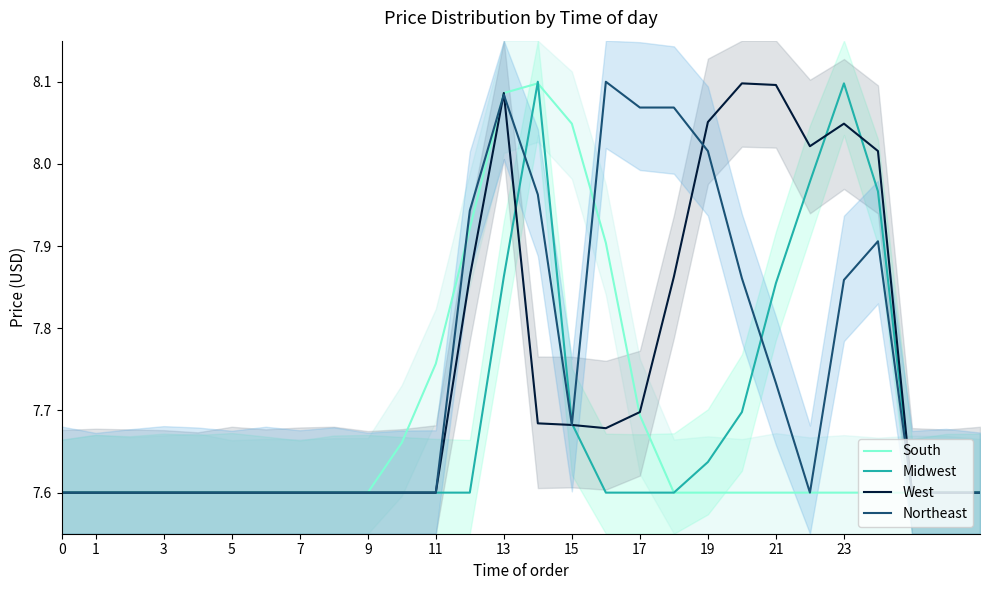

What is the minimum value shown in the chart?

7.6